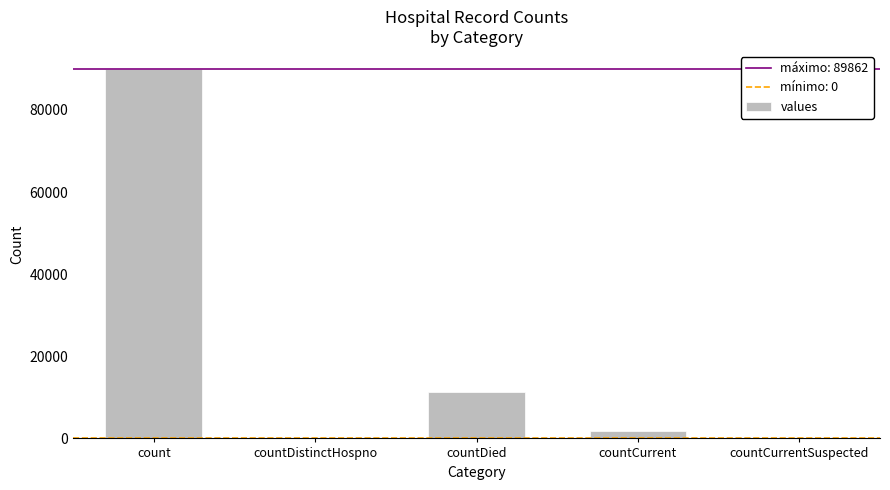

Is it true that the value at countDied is 11357?

True